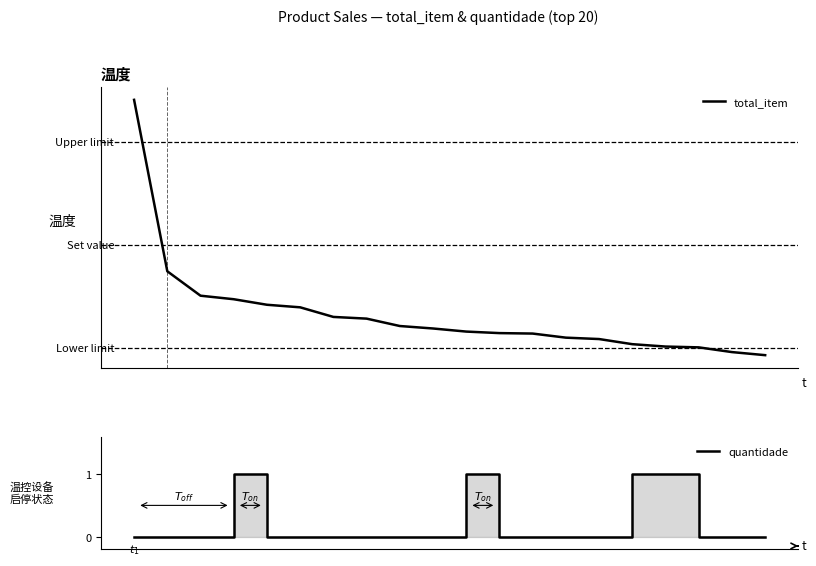

How many values in the total_item series exceed 3154?

10